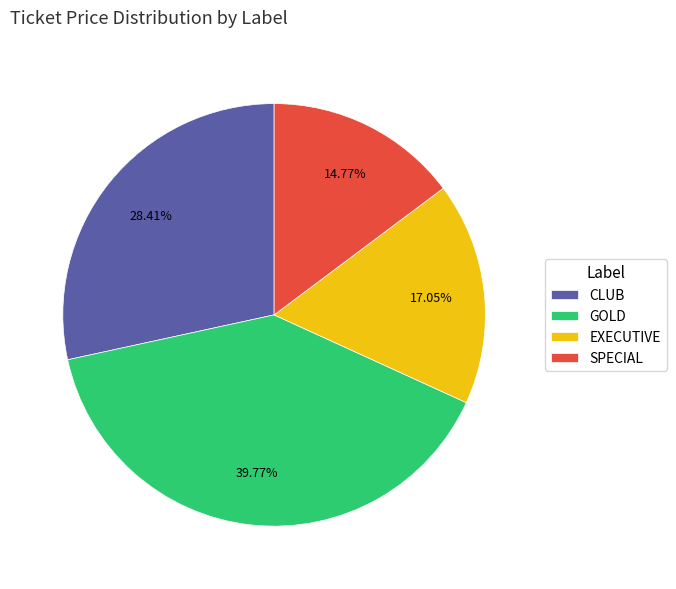

What is the ratio of the value at CLUB to the value at GOLD?

0.7